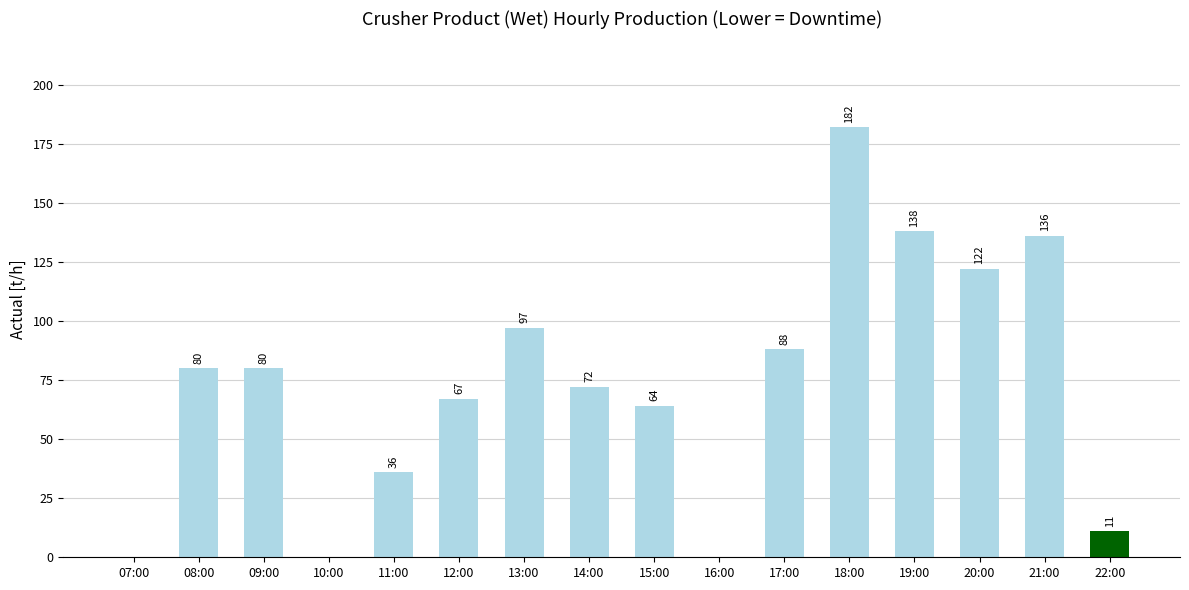

What is the difference between the values at 21:00 and 10:00?

136